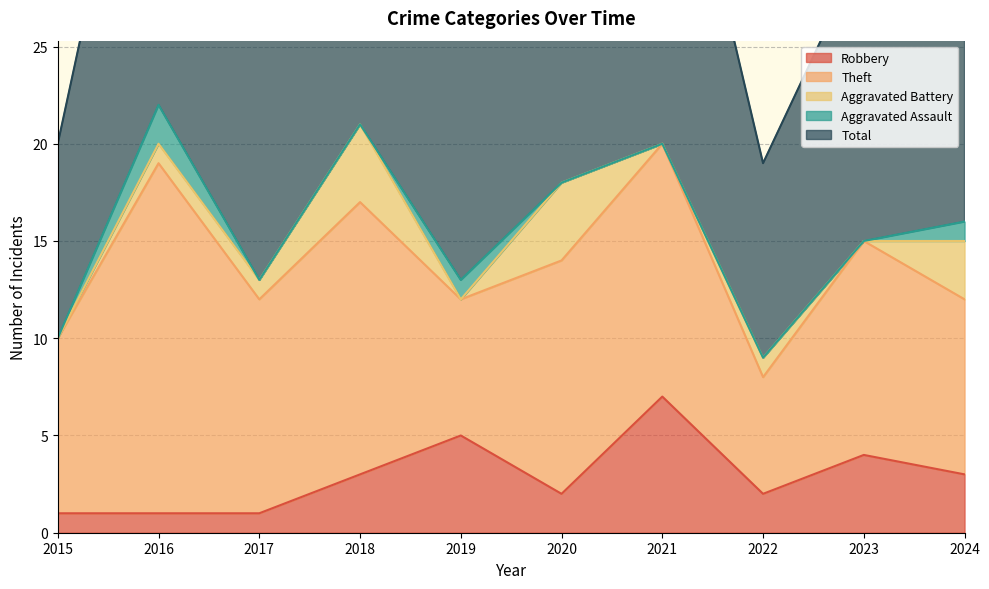

The value of Robbery at 2021 is 7. True or false?

True